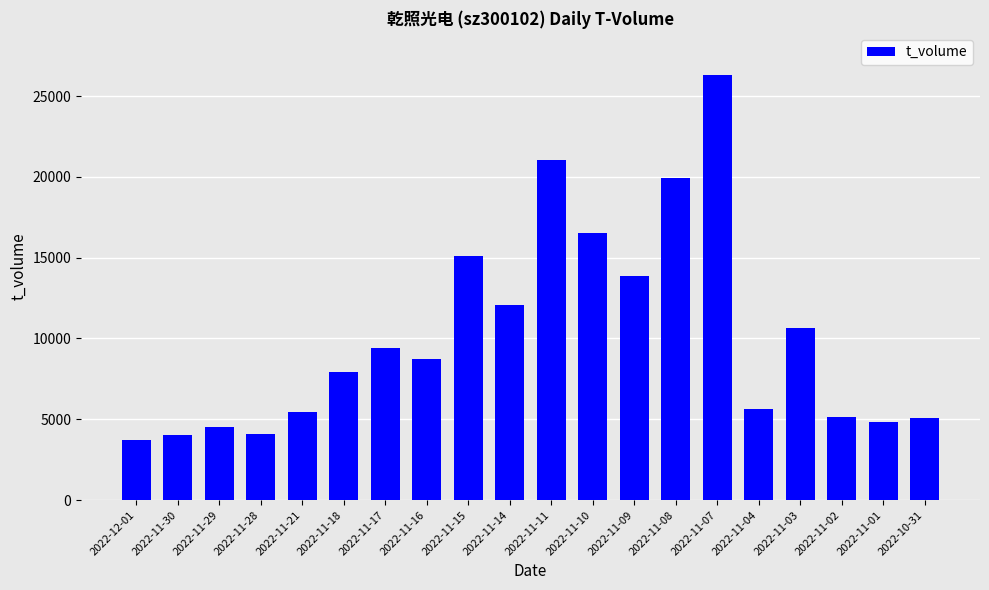

What is the label of the 7th bar from the right?

2022-11-08